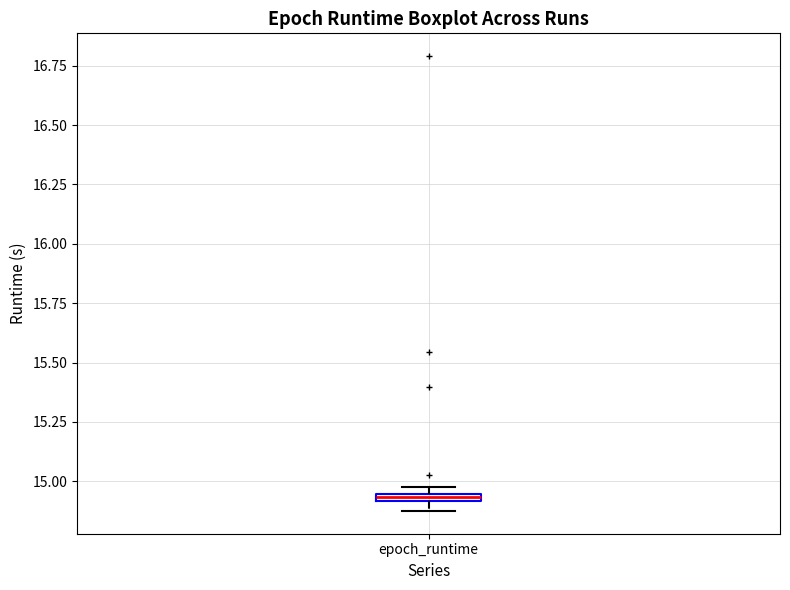

Where is the upper edge of the box for epoch_runtime on the y-axis? The values are not printed on the chart, so give them approximately, as read against the axis.

14.95